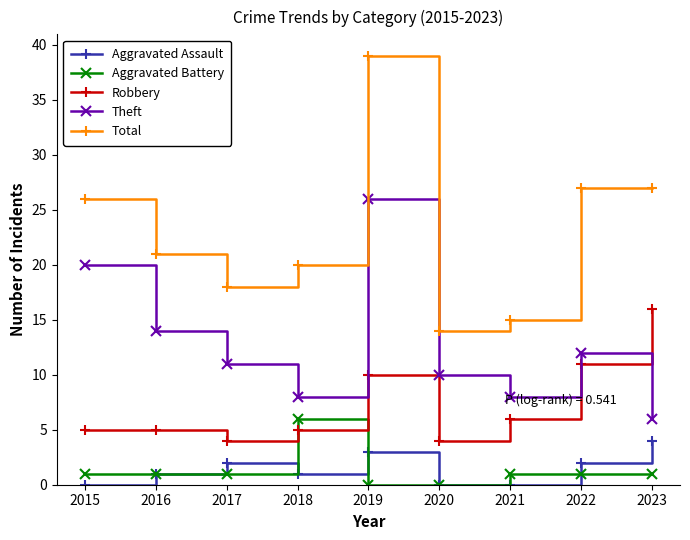

The value of Robbery at 2020 is 4. True or false?

True